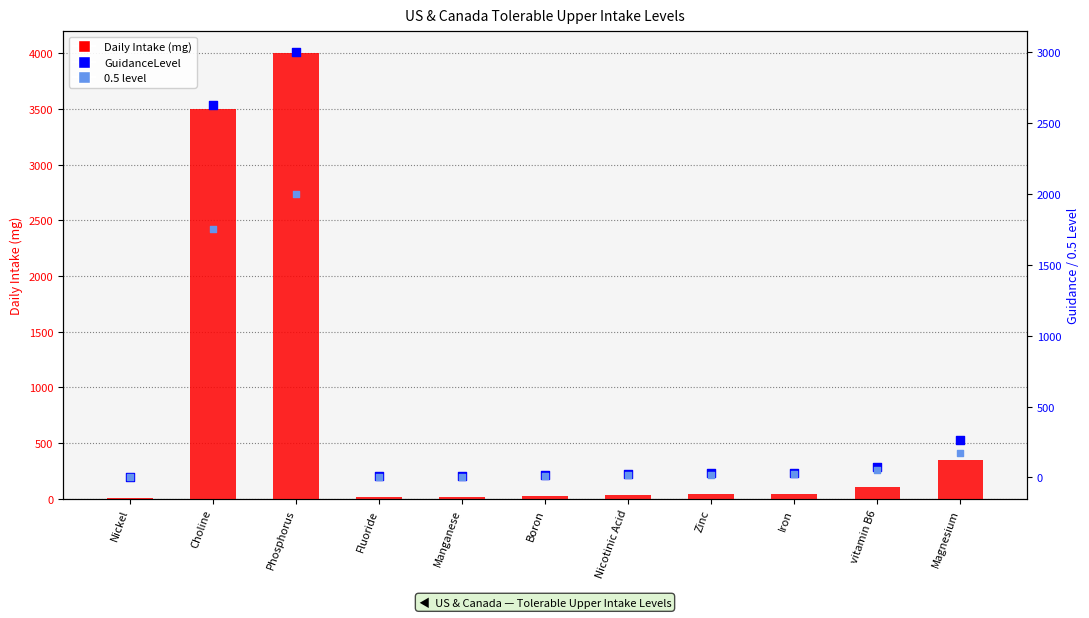

What are all the series names shown in the legend?

Daily Intake (mg), GuidanceLevel, 0.5 level